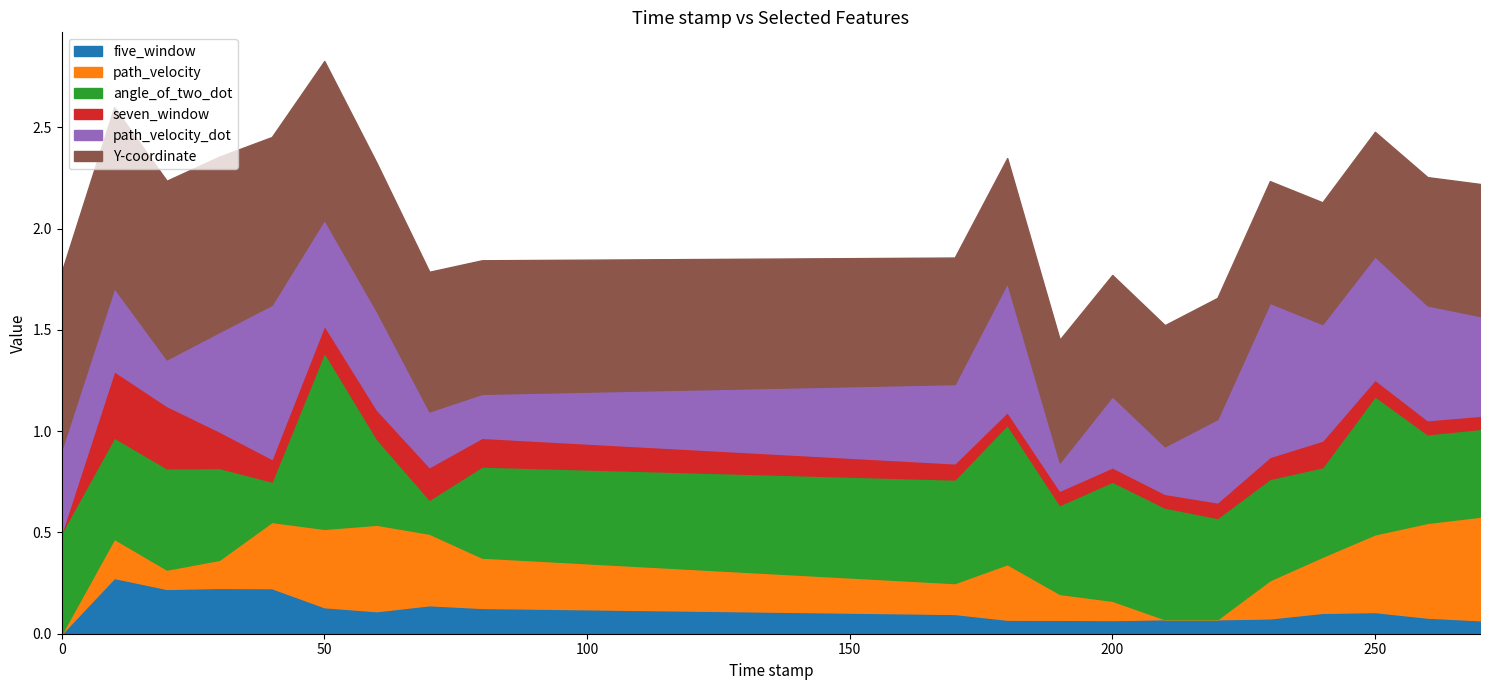

Does the chart have visible grid lines?

No